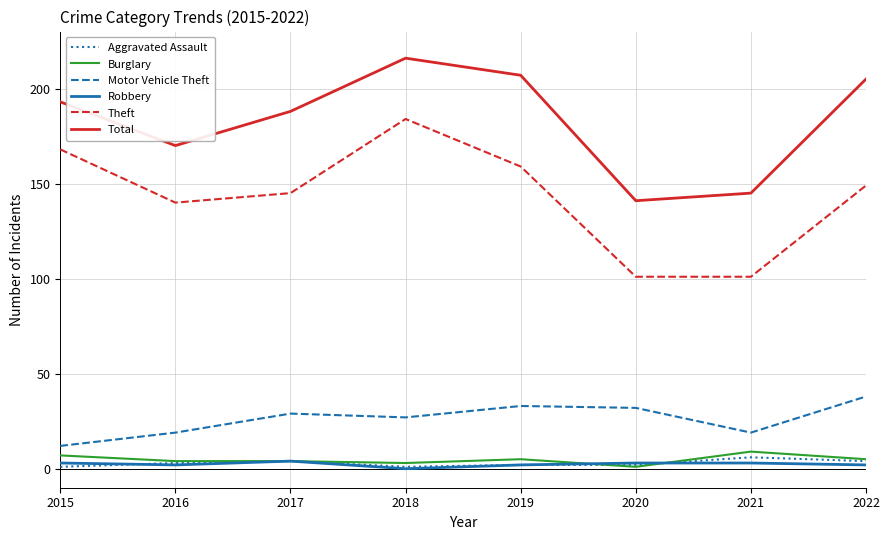

What is the difference between the Theft values at 2019 and 2018?

25